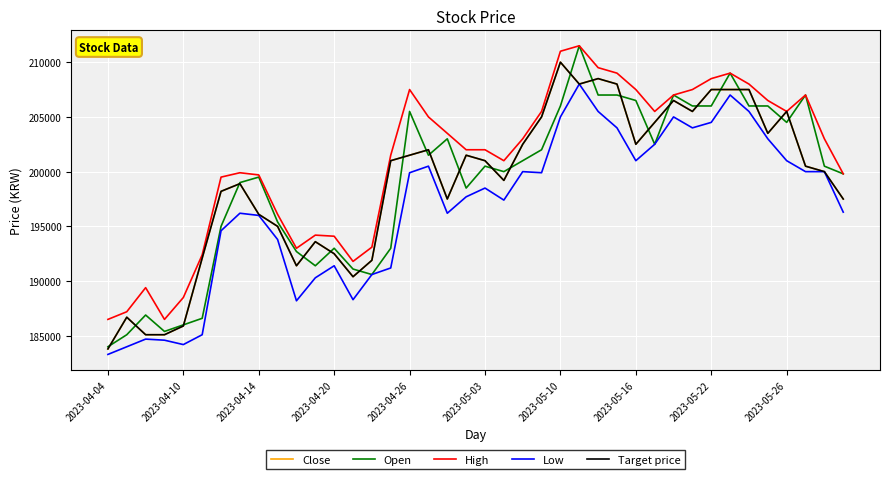

True or false: Close and High intersect in this chart.

False